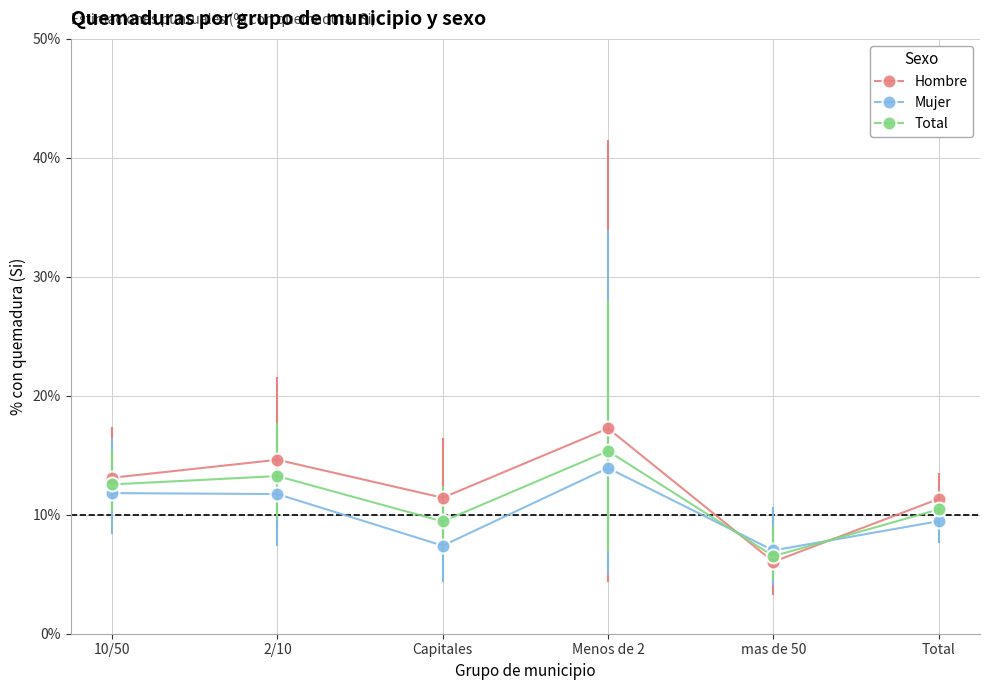

What are all the series names shown in the legend?

Hombre, Mujer, Total